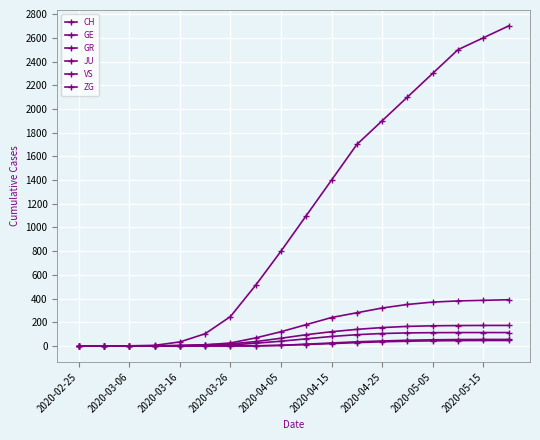

Rank the series by their maximum value, from highest to lowest.

CH, GE, VS, GR, JU, ZG